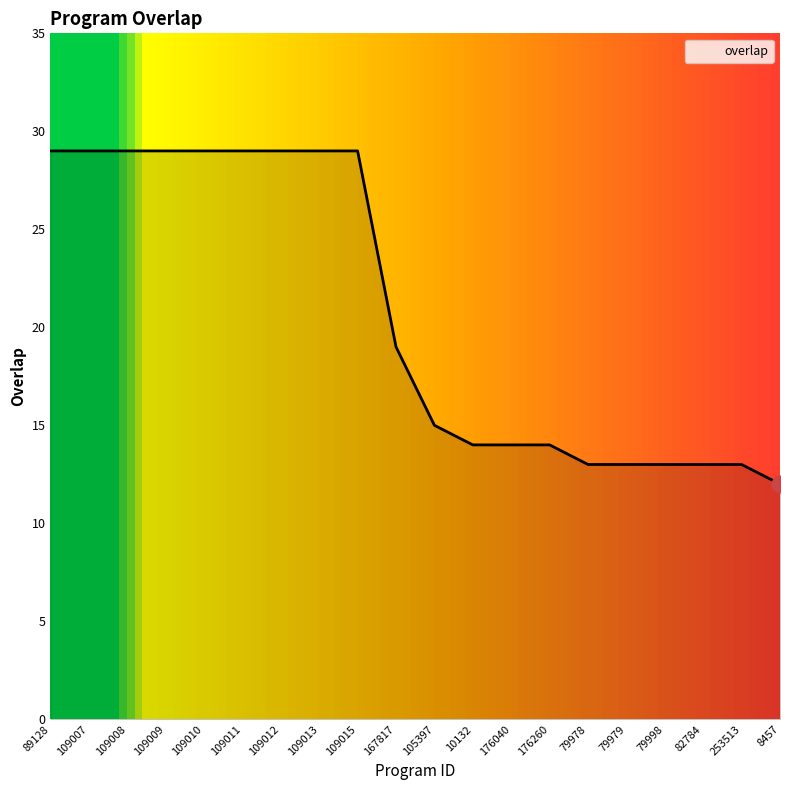

What position from the right is 79978?

6